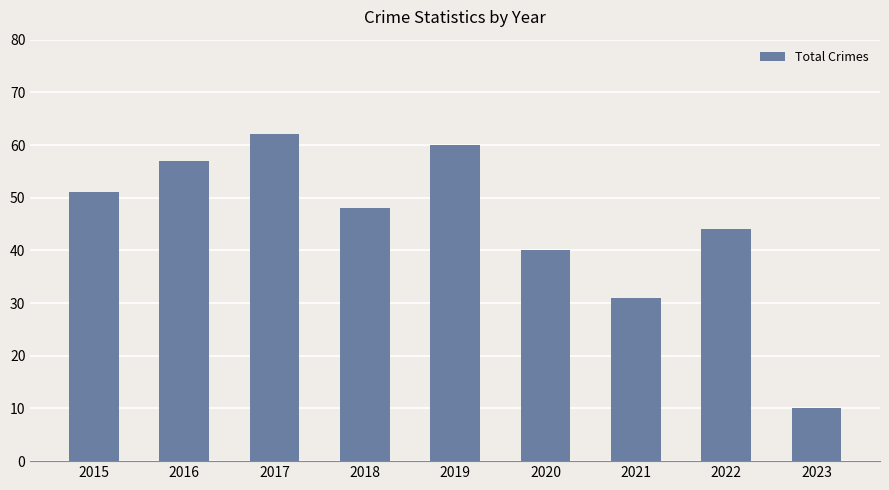

True or false: the data shows 12 at 2020.

False